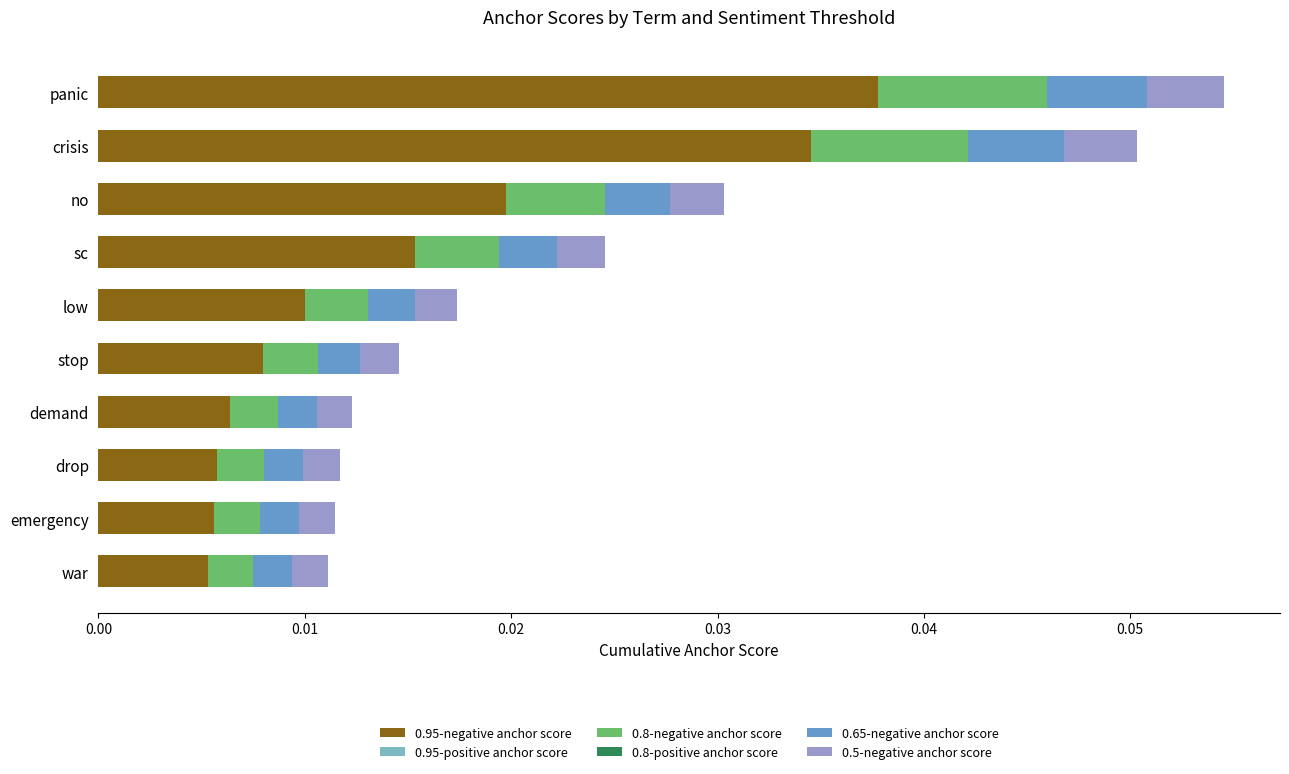

At which label does 0.95-negative anchor score reach its peak?

panic